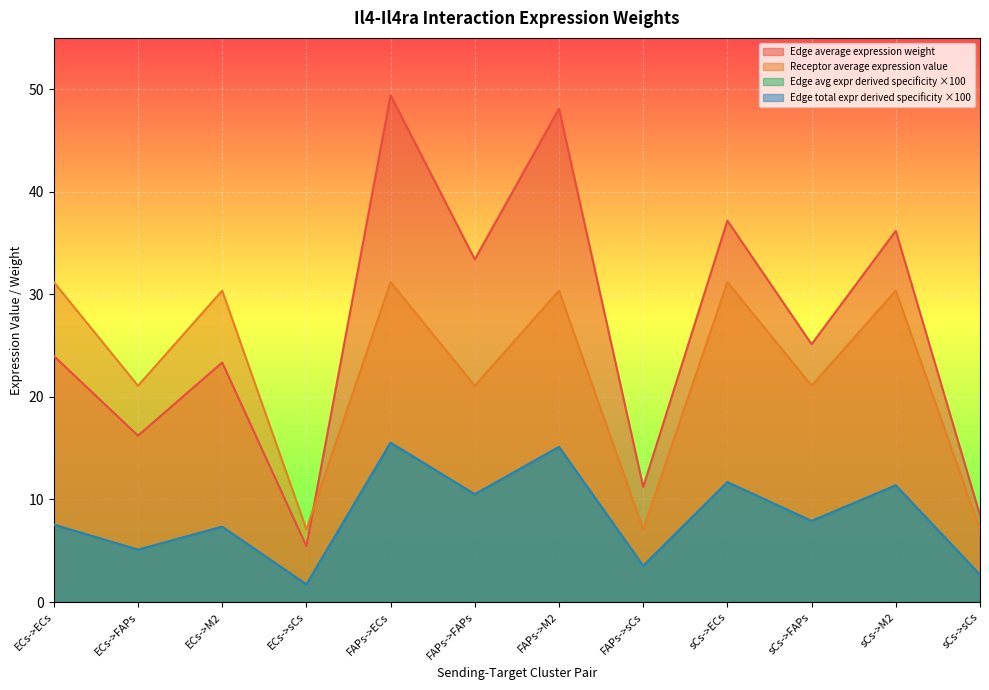

At which category is the sum across all series the highest?

FAPs->ECs